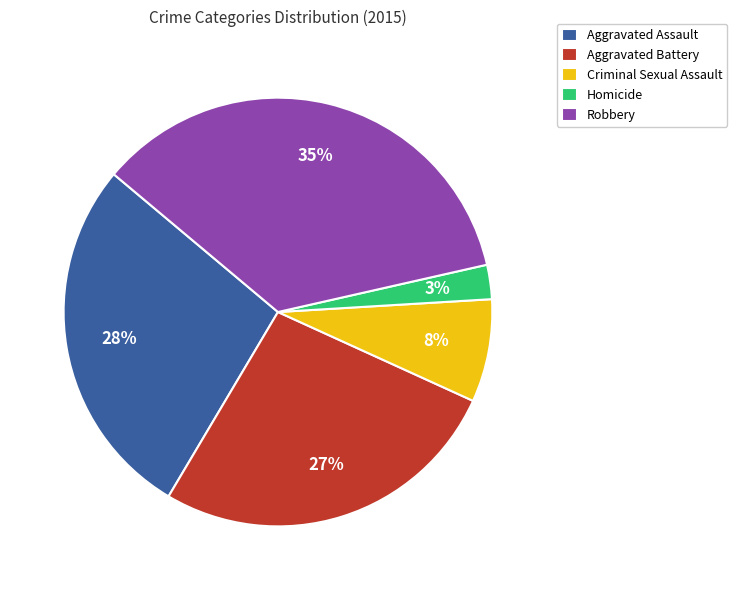

The Aggravated Battery slice represents 19% of the pie. True or false?

False